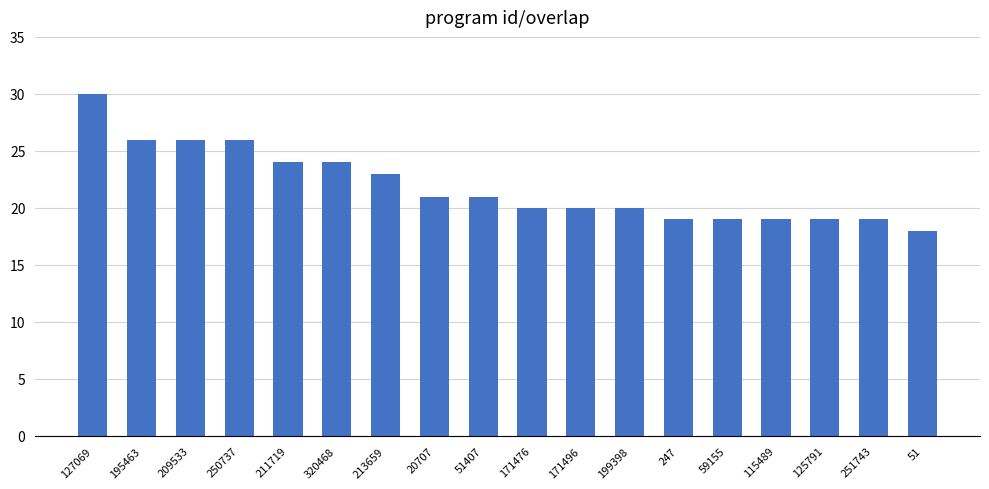

What is the difference between the values at 171476 and 20707?

1